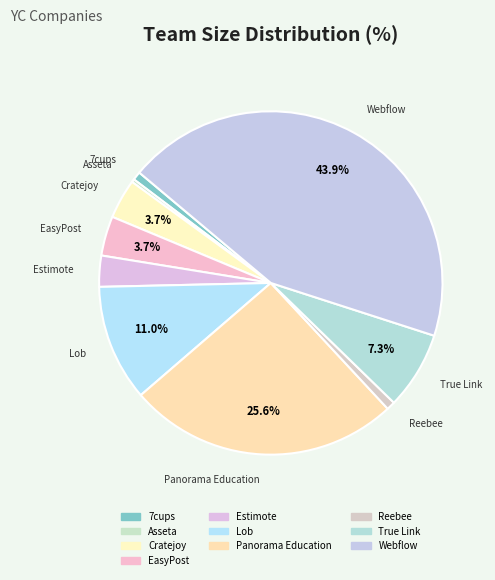

How many slices are in this pie chart?

10